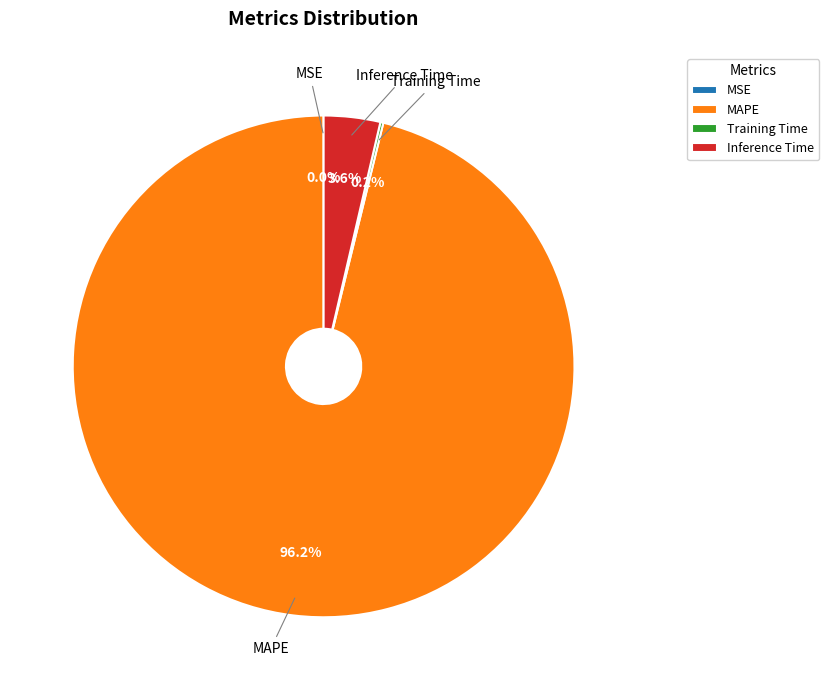

How much of the chart is everything except MAPE?

3.8%